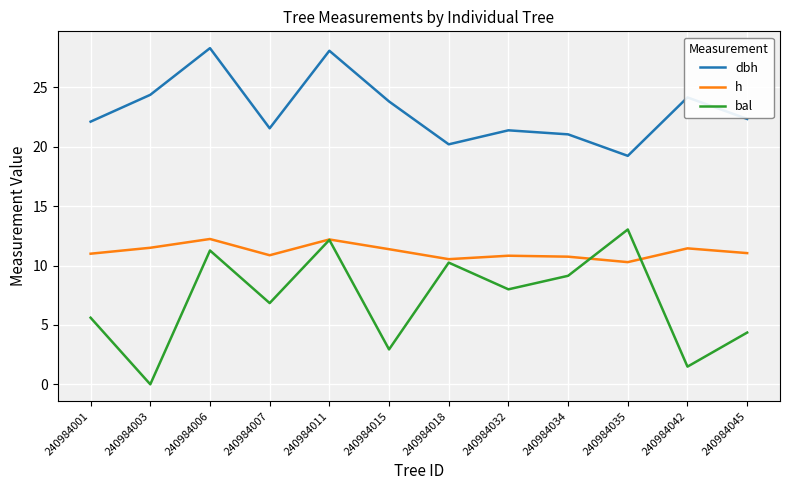

What is the total value across all series at 240984032?

40.2